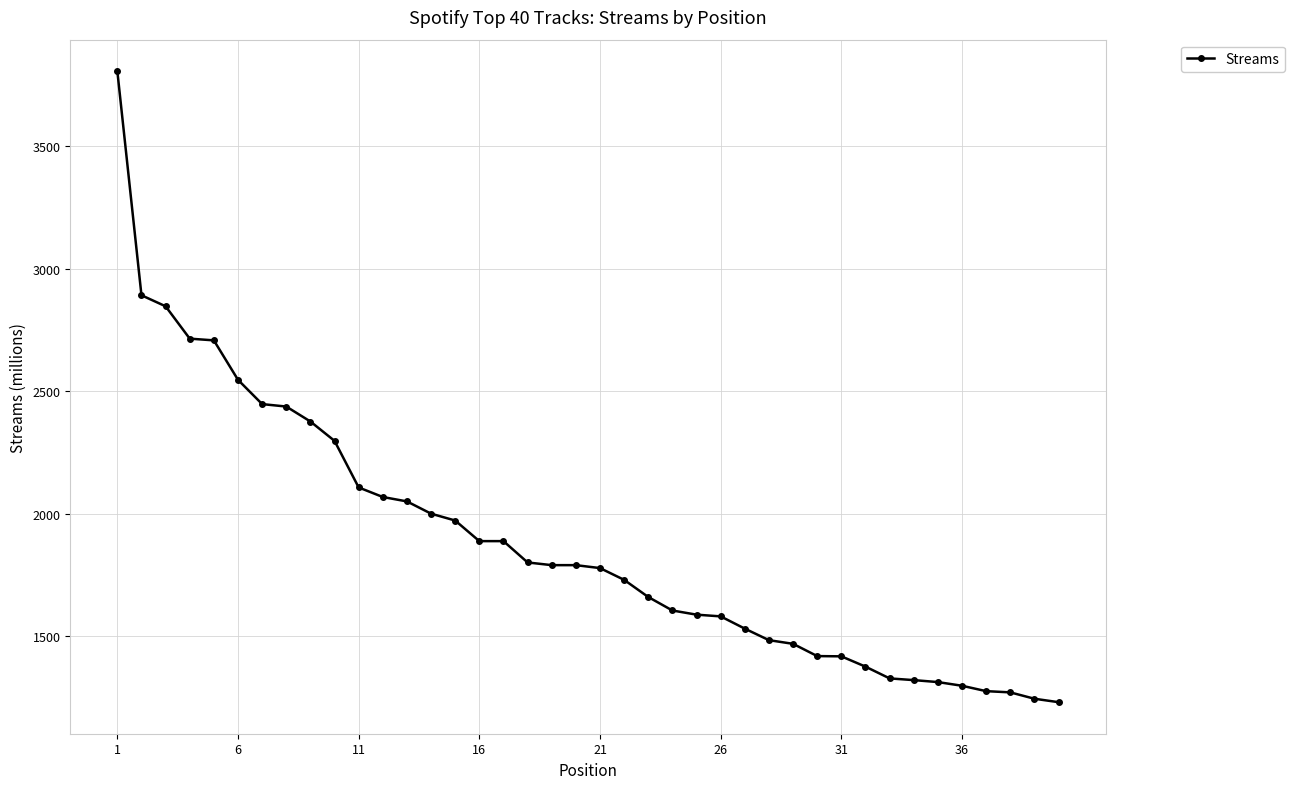

What is the sum of all values?

75382